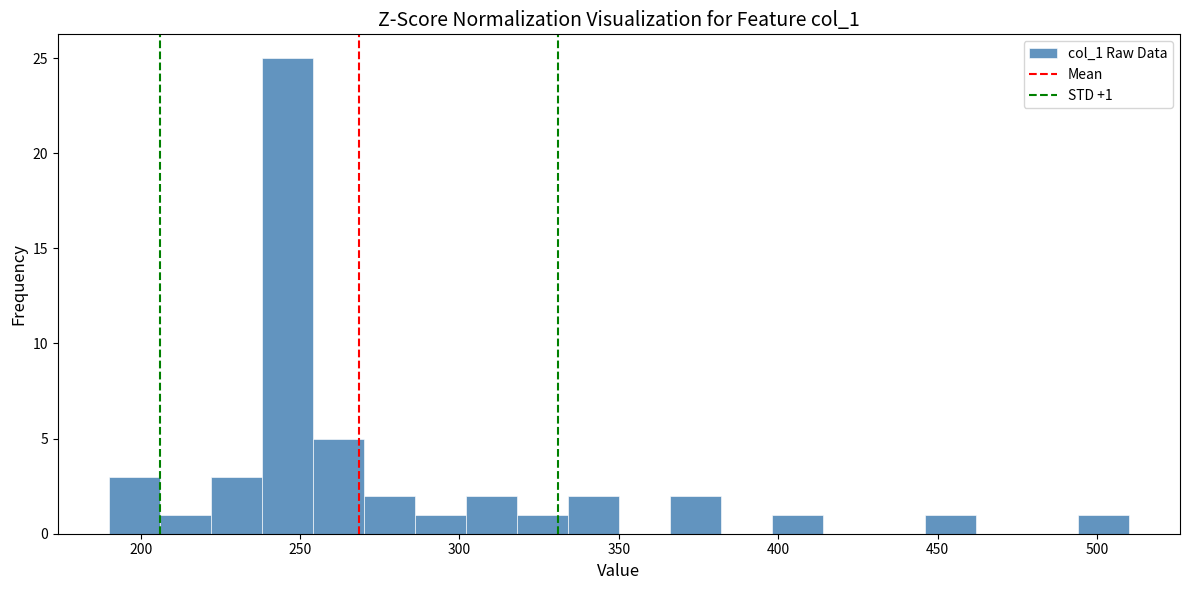

Around what value on the x-axis is the tallest bar? Give the approximate position of its centre, as read against the axis.

245